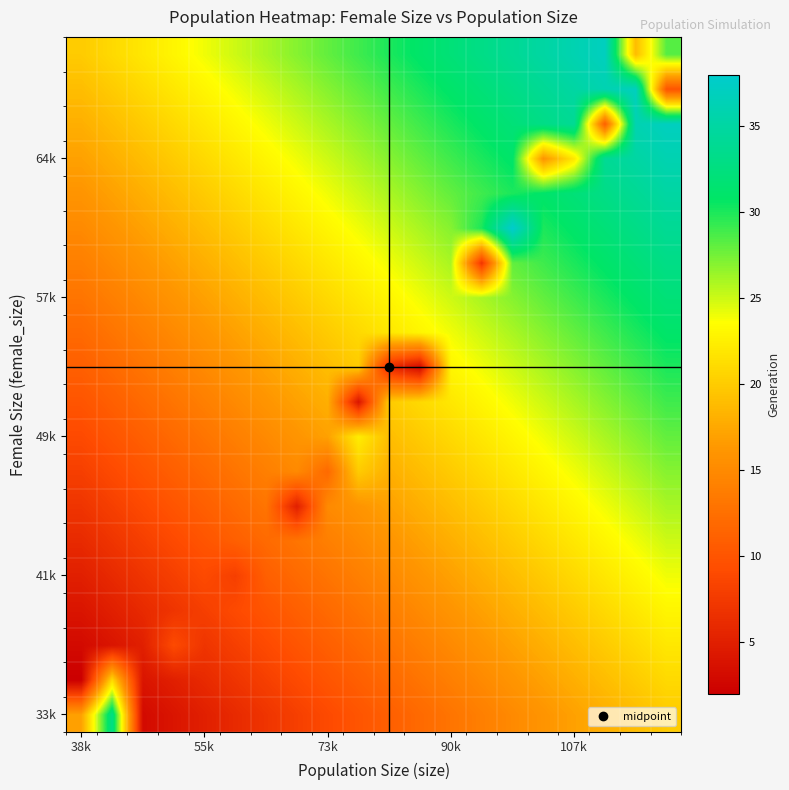

How many data points does each series have?

20